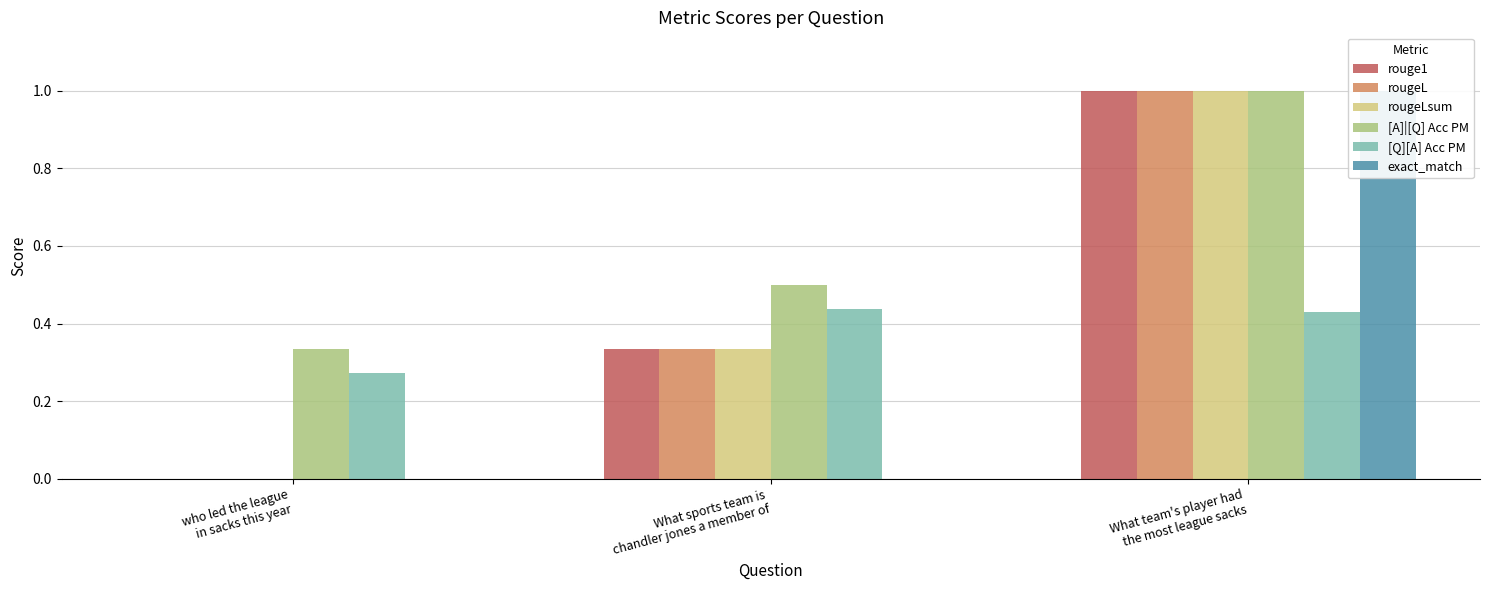

Reading right to left, list all the values displayed in this chart.

rouge1: What team's player had
the most league sacks=1.0	What sports team is
chandler jones a member of=0.3	who led the league
in sacks this year=0.0
rougeL: What team's player had
the most league sacks=1.0	What sports team is
chandler jones a member of=0.3	who led the league
in sacks this year=0.0
rougeLsum: What team's player had
the most league sacks=1.0	What sports team is
chandler jones a member of=0.3	who led the league
in sacks this year=0.0
[A]|[Q] Acc PM: What team's player had
the most league sacks=1.0	What sports team is
chandler jones a member of=0.5	who led the league
in sacks this year=0.3
[Q][A] Acc PM: What team's player had
the most league sacks=0.4	What sports team is
chandler jones a member of=0.4	who led the league
in sacks this year=0.3
exact_match: What team's player had
the most league sacks=1.0	What sports team is
chandler jones a member of=0.0	who led the league
in sacks this year=0.0